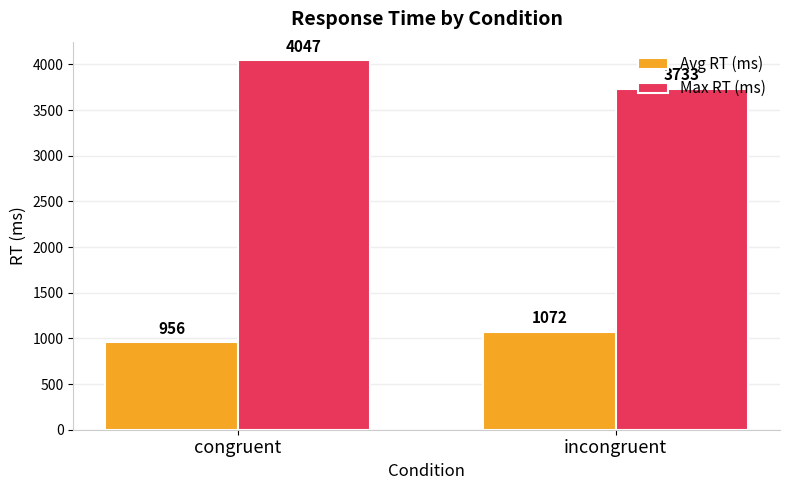

What is the sum of the Avg RT (ms) values at congruent and incongruent?

2028